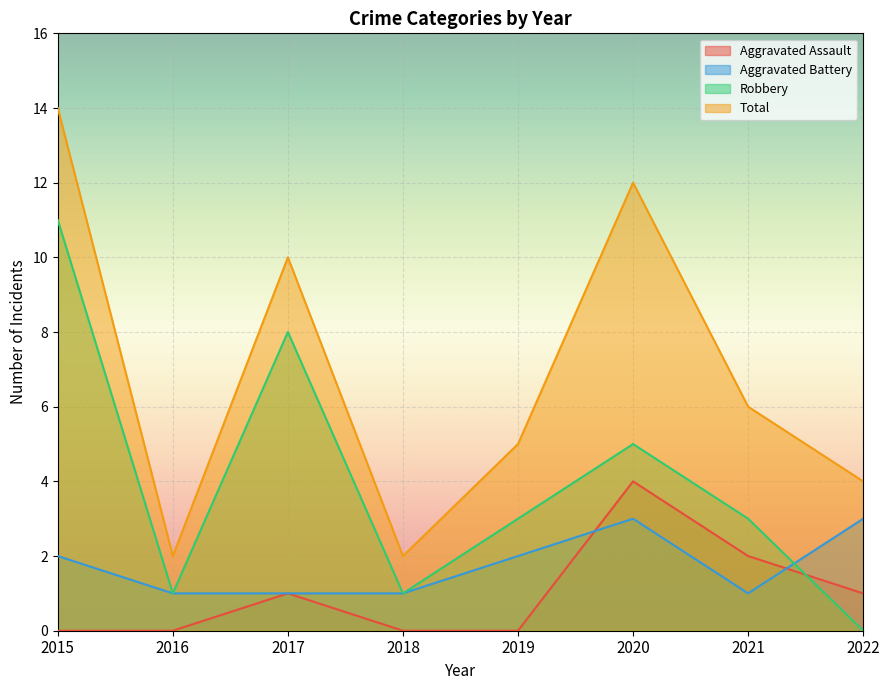

Which category has the lowest value in the Total series?

2016